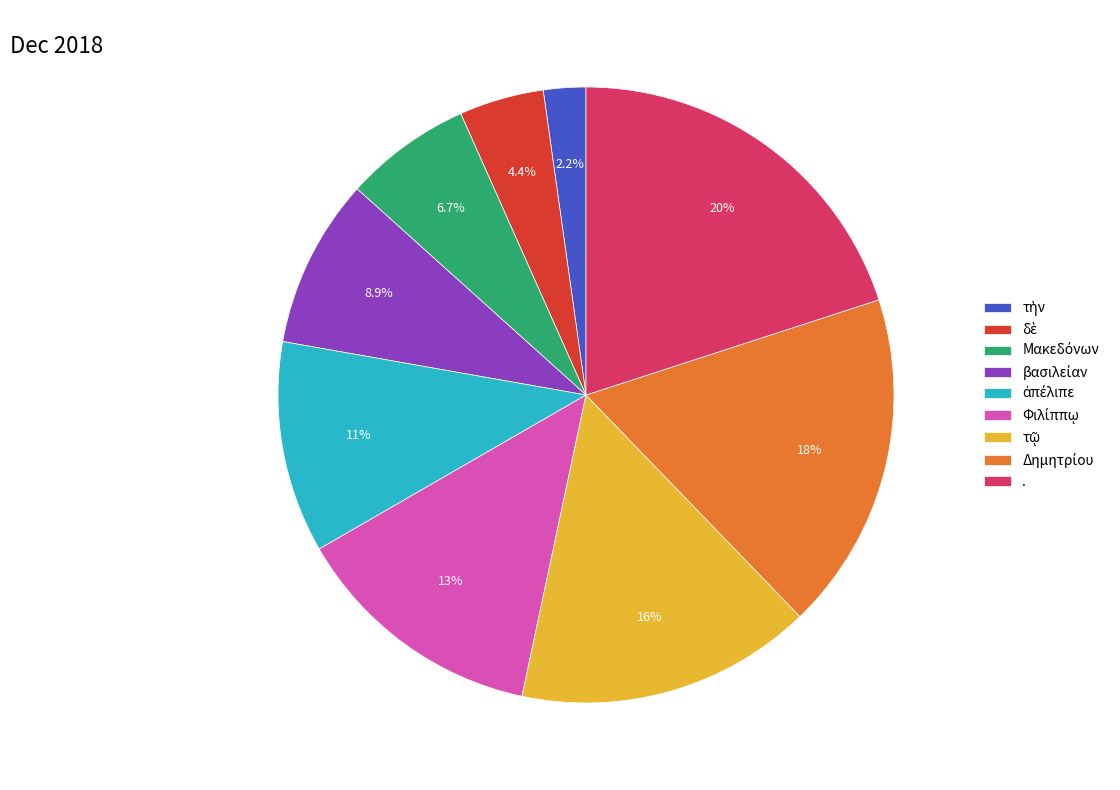

Is . the majority of the pie?

No